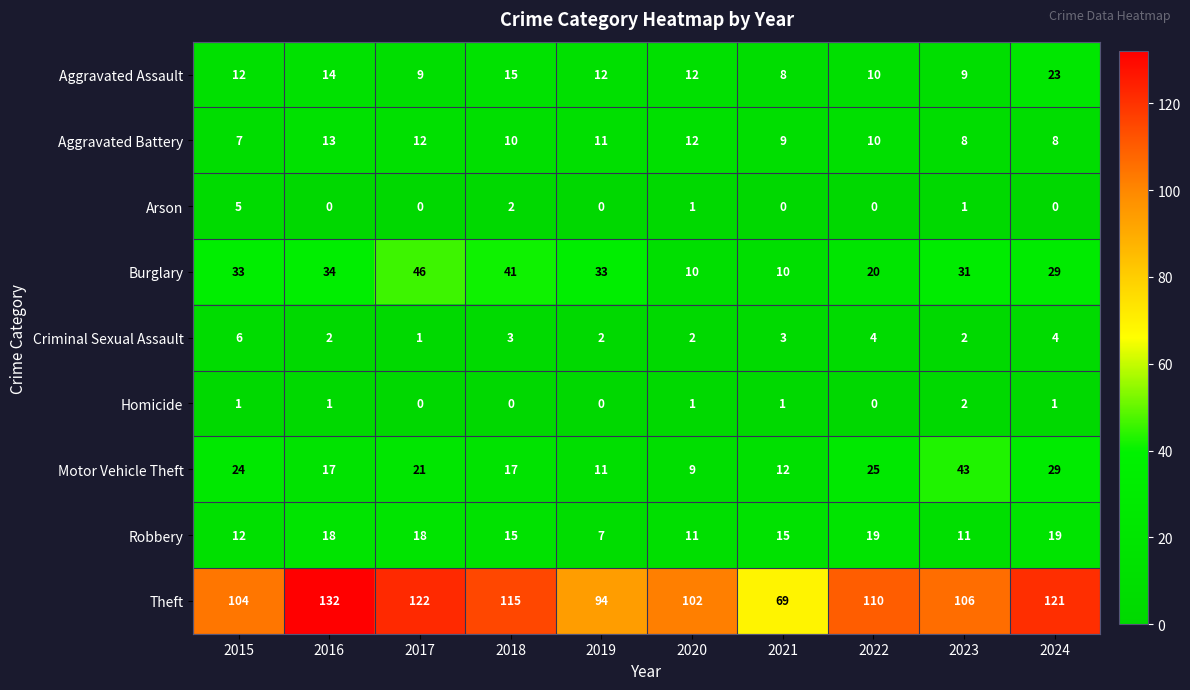

At how many categories does at least one series exceed 123?

1